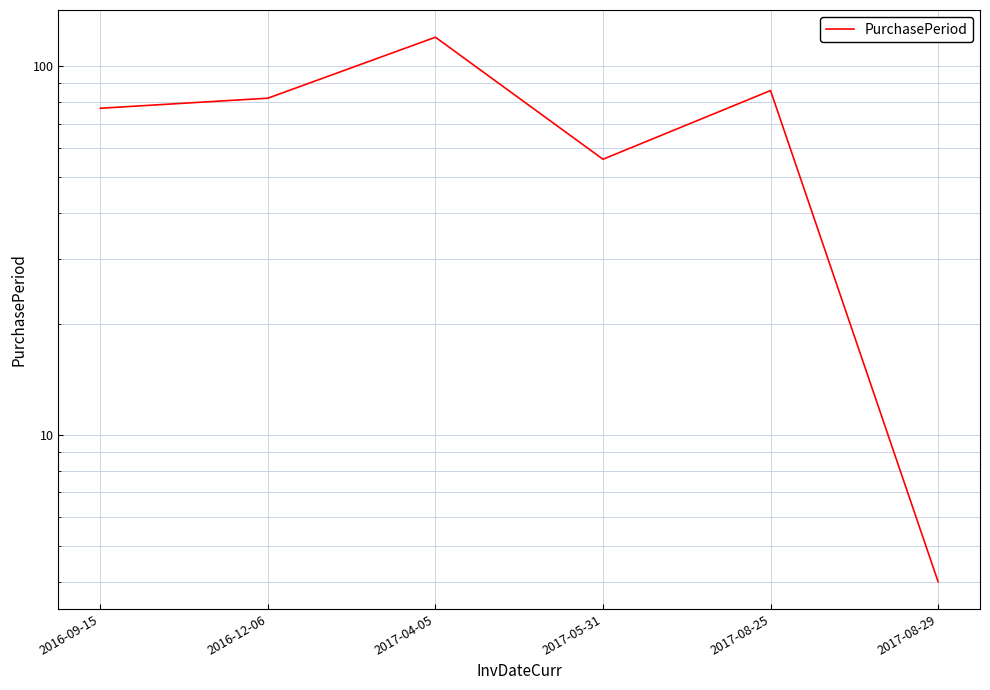

The value at 2016-09-15 is 77. True or false?

True